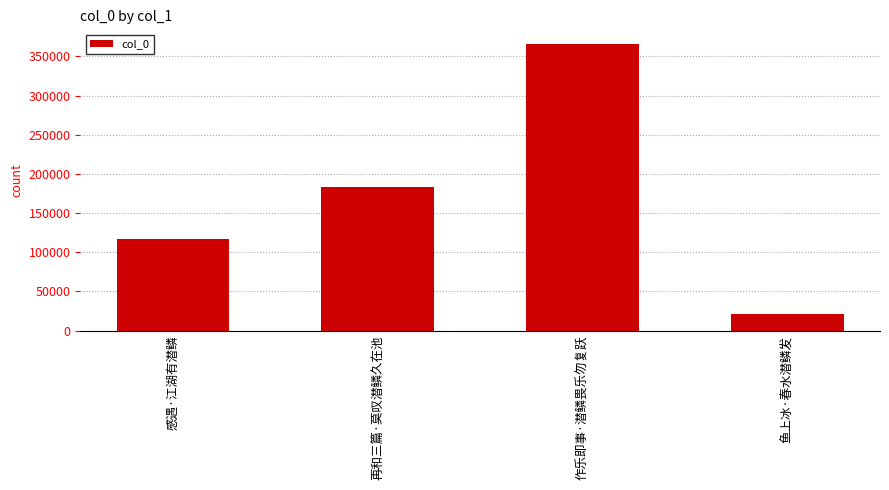

What value does the data have at 作乐即事·潜鳞畏乐勿复跃, to the nearest 100?

366200